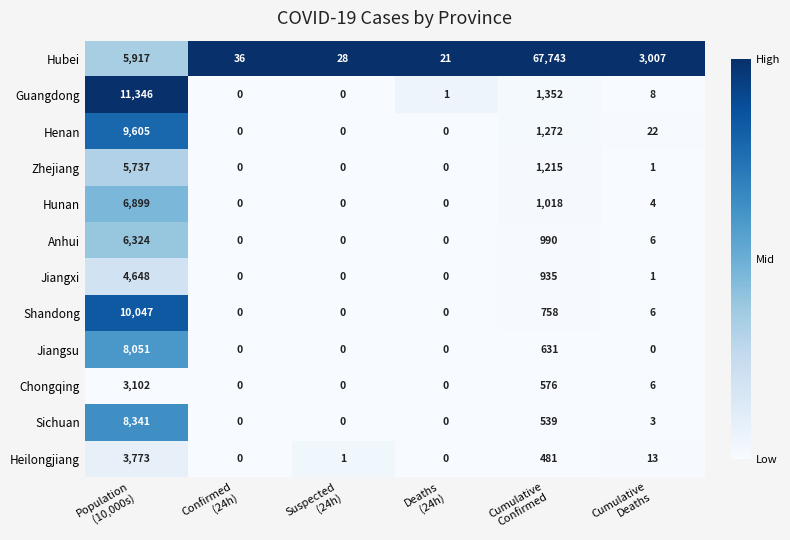

How many categories are shown in the chart?

6